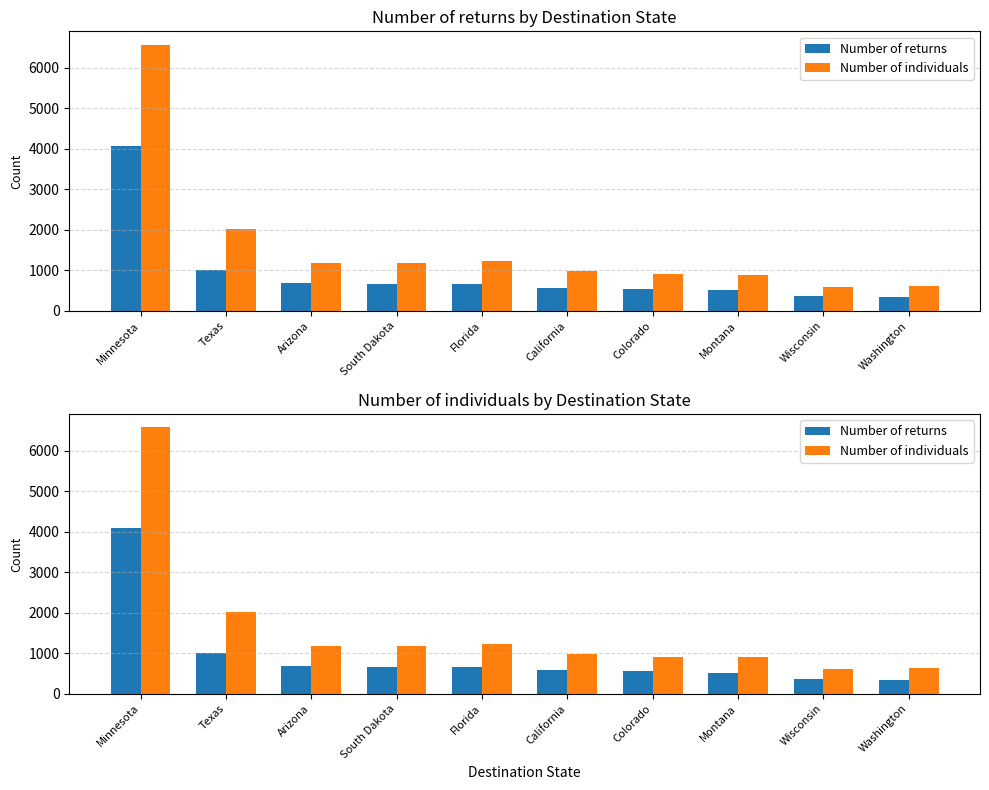

Reading right to left, extract all data points from this chart.

Number of returns: Washington=343	Wisconsin=362	Montana=514	Colorado=550	California=575	Florida=660	South Dakota=664	Arizona=694	Texas=1013	Minnesota=4079
Number of individuals: Washington=623	Wisconsin=602	Montana=898	Colorado=905	California=982	Florida=1226	South Dakota=1172	Arizona=1179	Texas=2010	Minnesota=6573